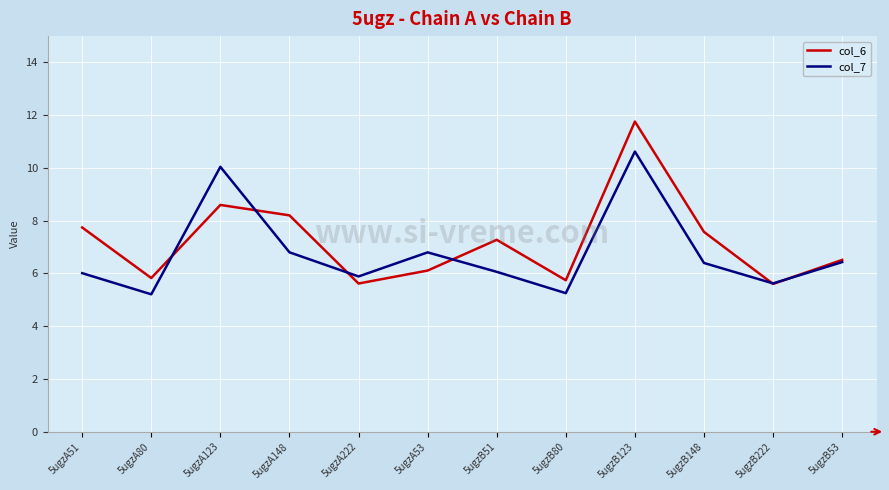

What position from the left is 5ugzA53?

6